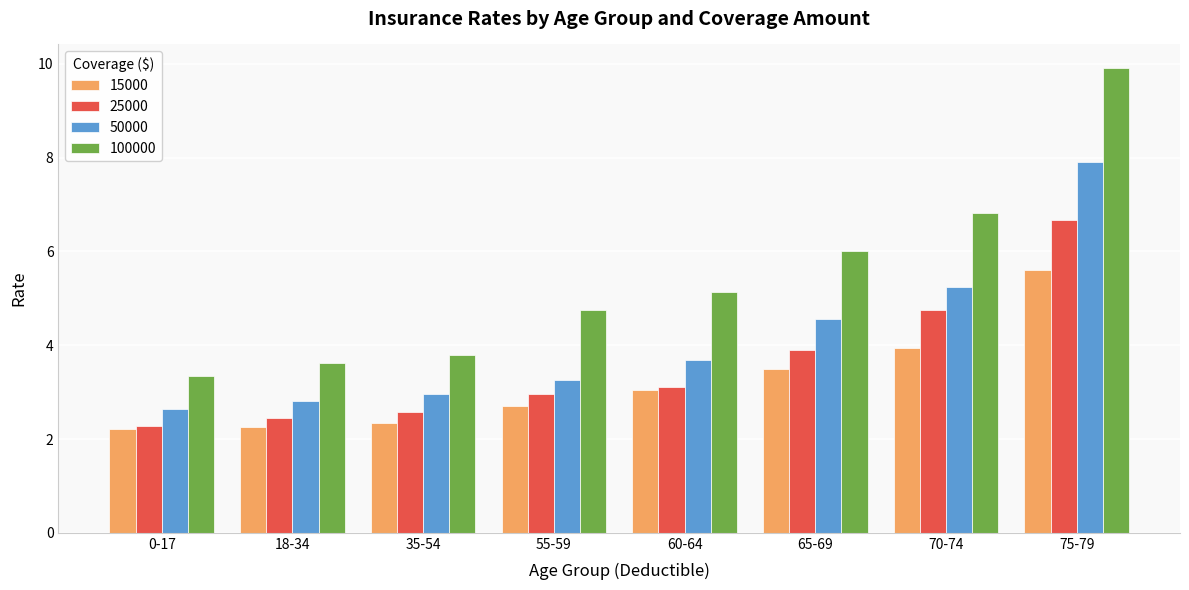

What is the difference between the maximum and minimum values in the 50000 series?

5.3